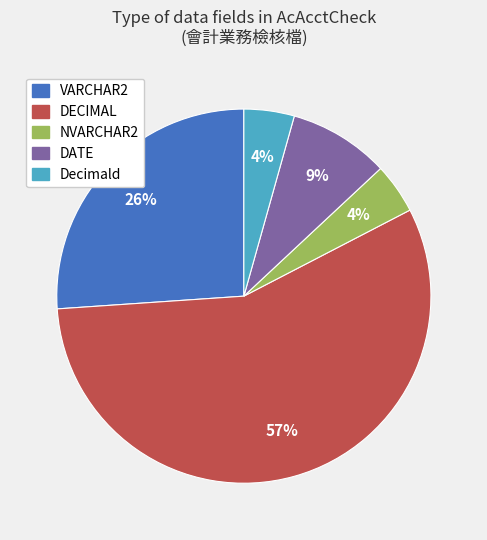

To the nearest percent, what is the average slice percentage?

20%